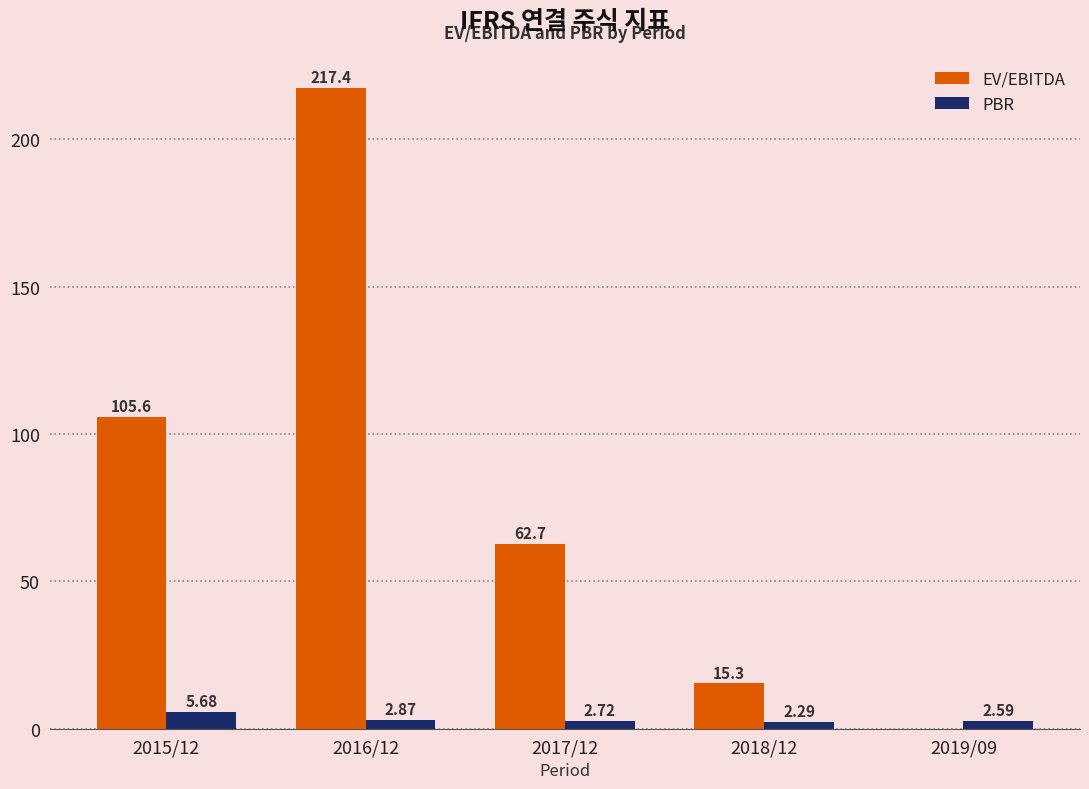

Is it true that EV/EBITDA equals 134.9 at 2019/09?

False